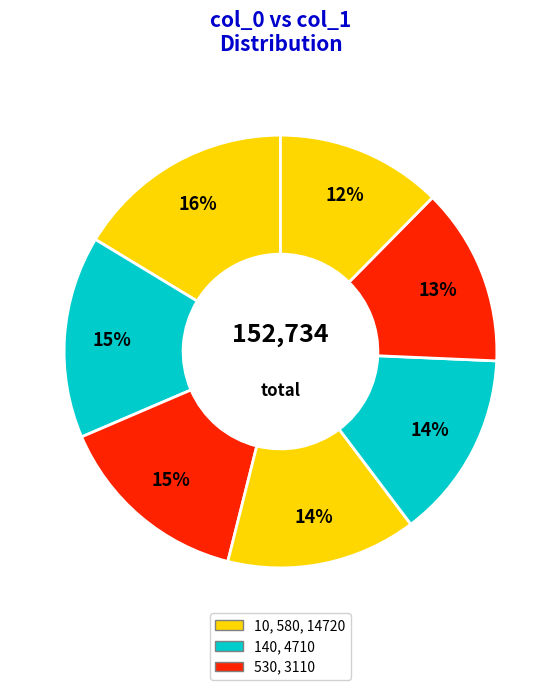

Count the number of slices in the pie.

7